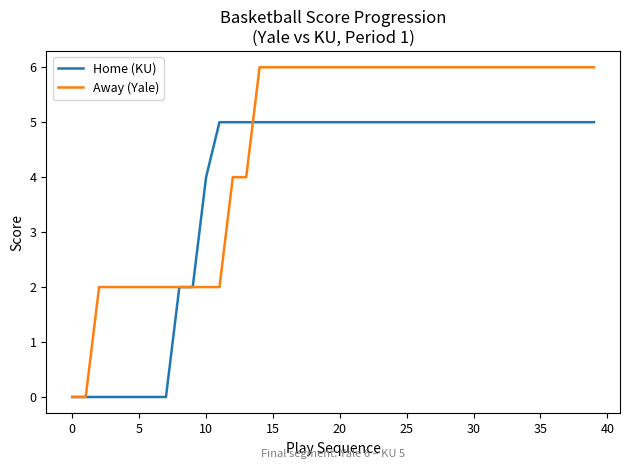

Which series has the largest total across all categories?

Away (Yale)